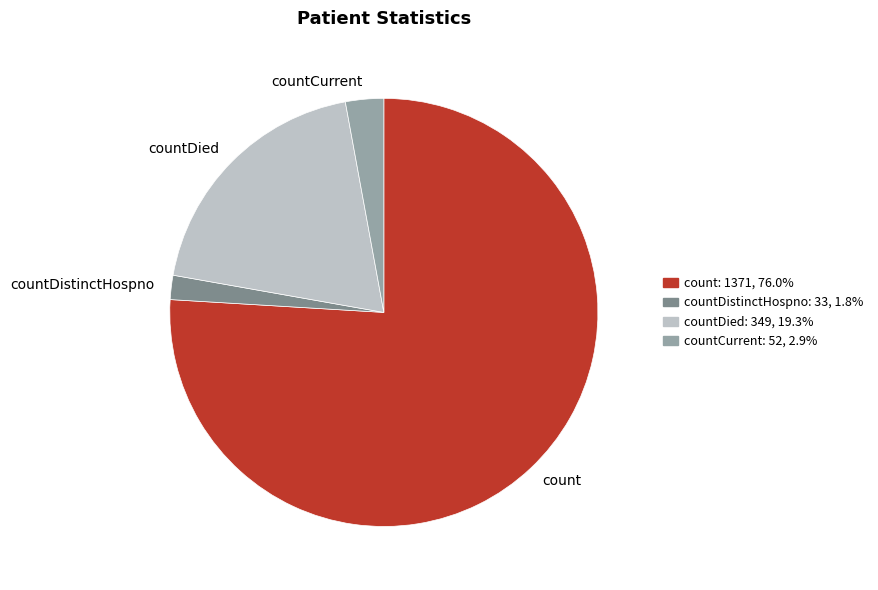

Which category has the smallest portion of the pie?

countDistinctHospno